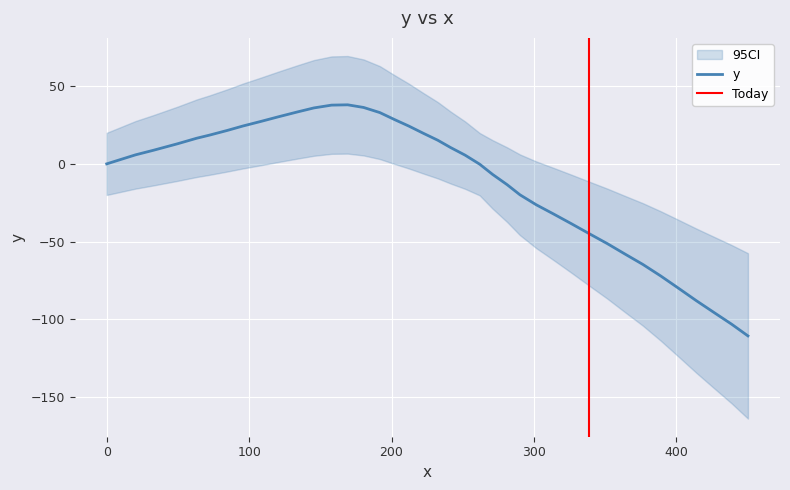

Reading right to left, what are all the values shown in this chart?

450.3=-110.7	438.9=-103.2	426.4=-95.6	414.0=-88.0	401.5=-80.0	389.0=-72.1	376.5=-64.7	363.9=-58.0	351.5=-51.3	339.0=-45.0	326.5=-38.6	314.1=-32.4	301.6=-26.3	290.2=-19.9	281.2=-13.4	271.0=-6.8	261.9=-0.2	251.7=5.6	241.5=10.5	232.5=15.2	222.3=19.7	212.2=24.3	201.9=28.6	191.8=33.0	180.4=36.3	169.2=38.0	157.9=37.8	145.5=36.0	134.3=33.5	120.6=30.3	108.2=27.3	95.8=24.4	84.6=21.5	72.2=18.5	63.2=16.5	49.6=12.9	32.6=8.7	20.2=5.8	10.1=2.9	0.0=0.0